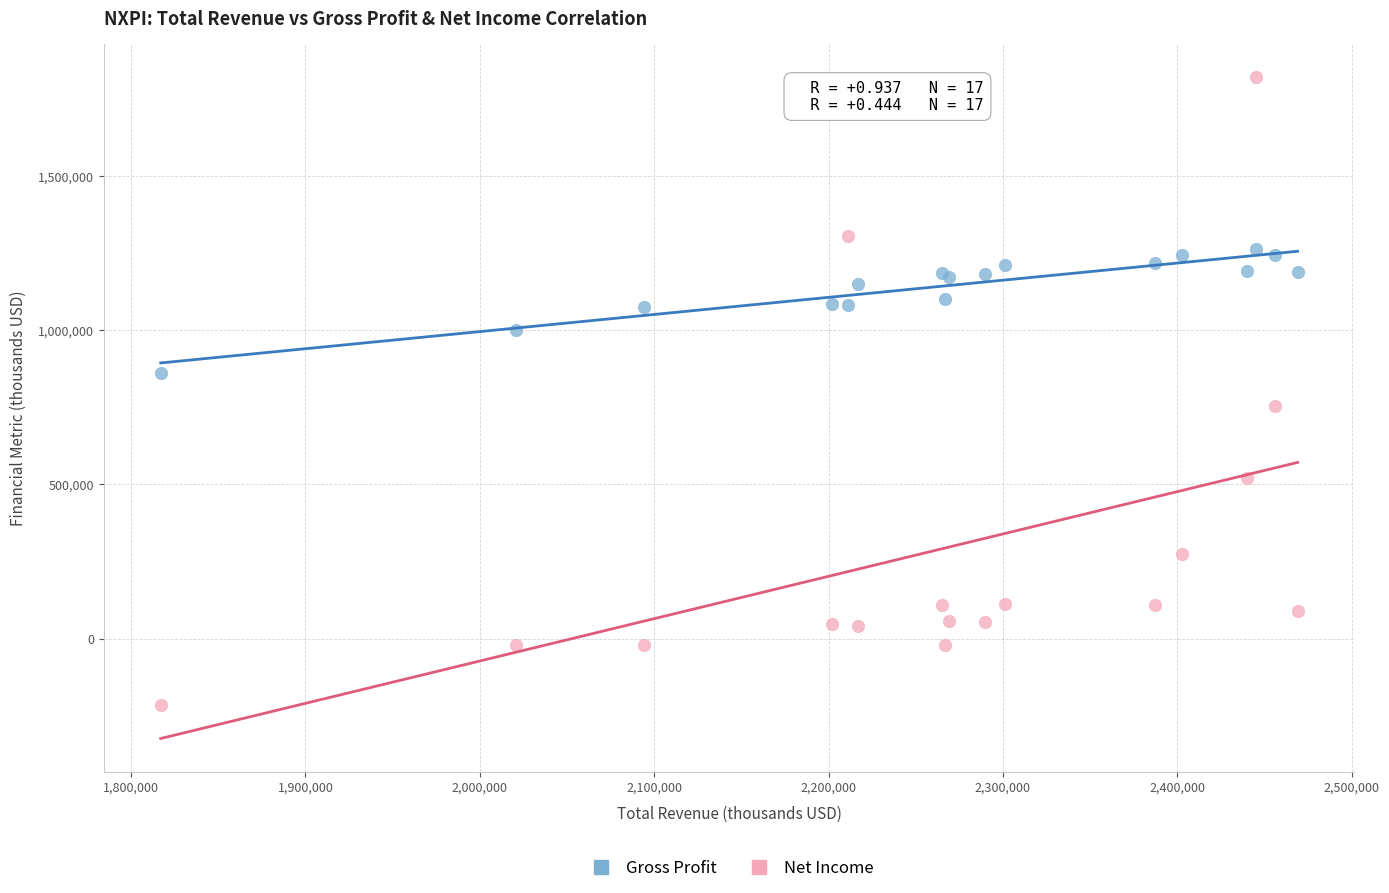

Which series reaches the maximum Y coordinate?

Net Income